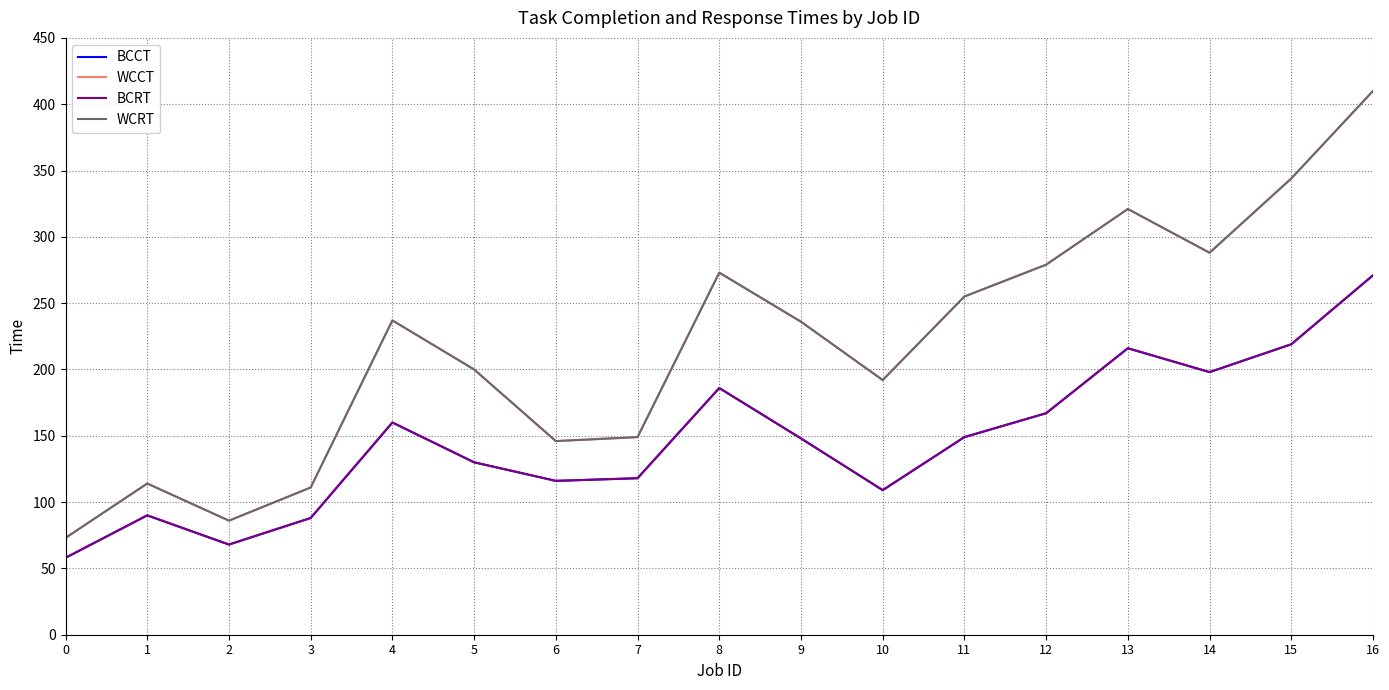

Does the chart have visible grid lines?

Yes